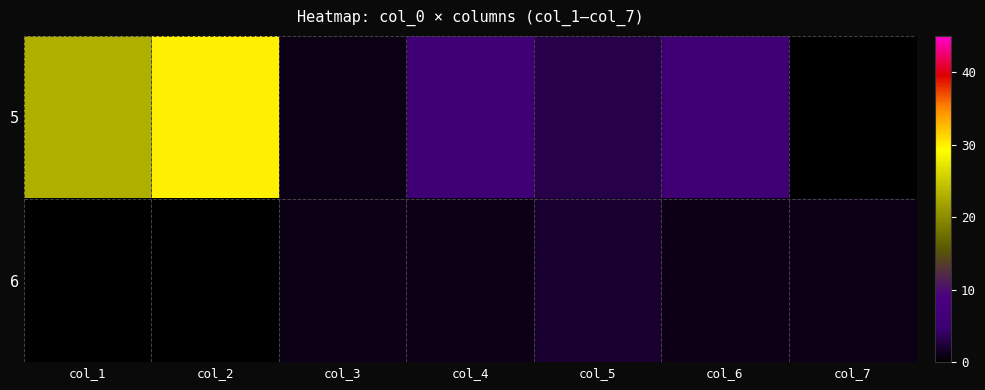

What is the difference between the highest and lowest values at col_5?

1